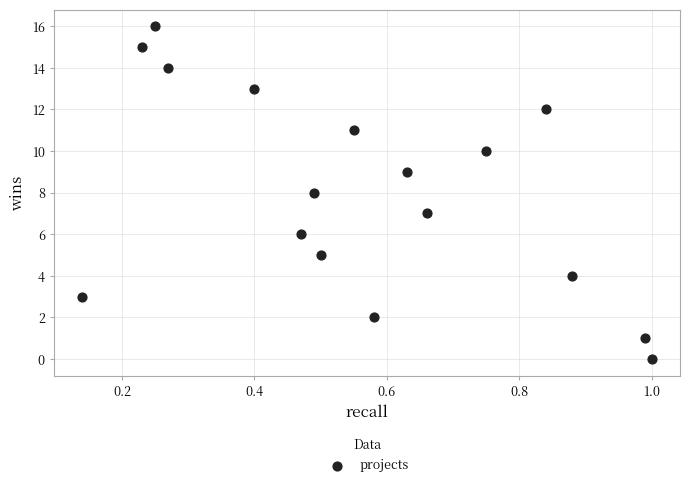

What is the range of Y values (max minus min)?

16